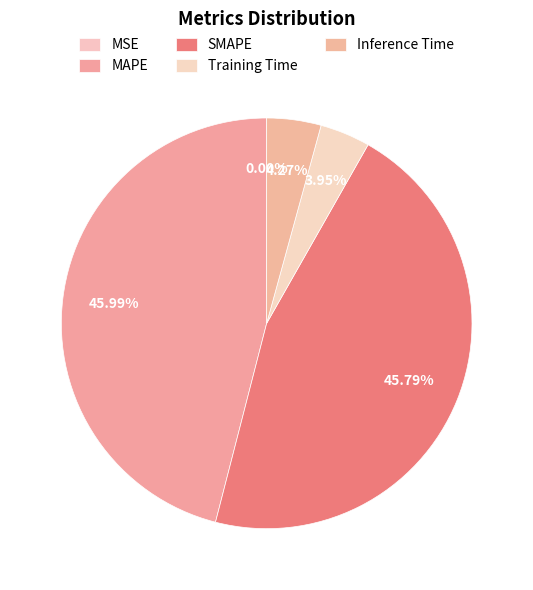

To the nearest percent, what portion does Inference Time represent?

4%